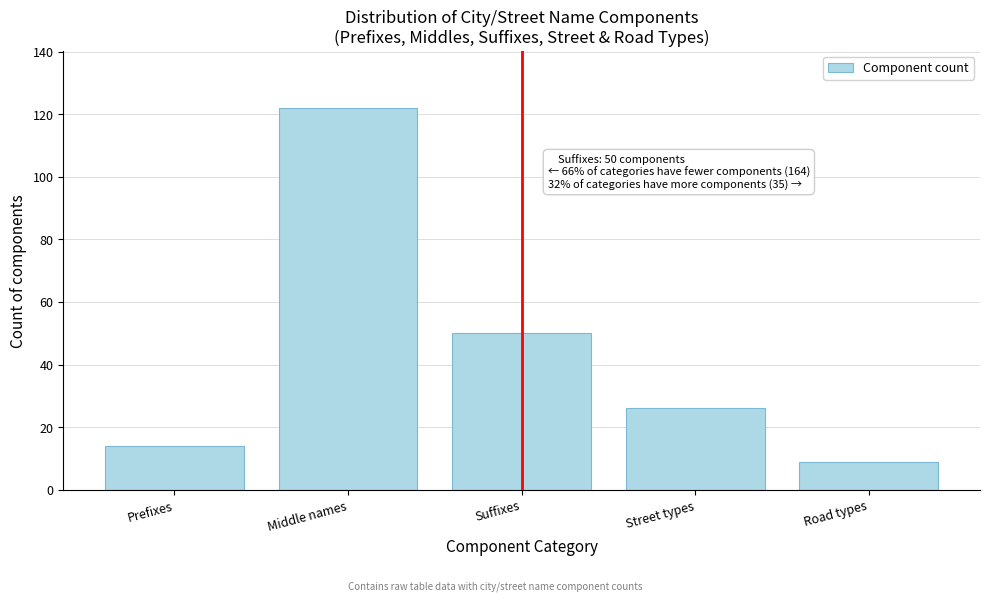

Reading left to right, what are all the values shown in this chart?

Prefixes=14	Middle names=122	Suffixes=50	Street types=26	Road types=9